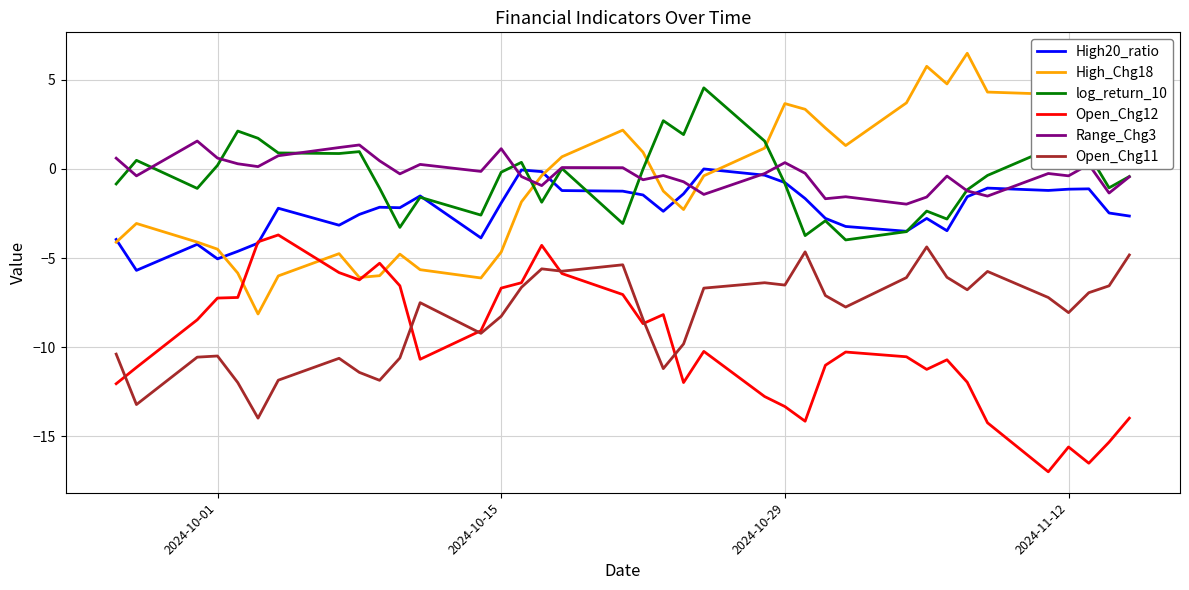

What is the smallest value displayed?

-17.0